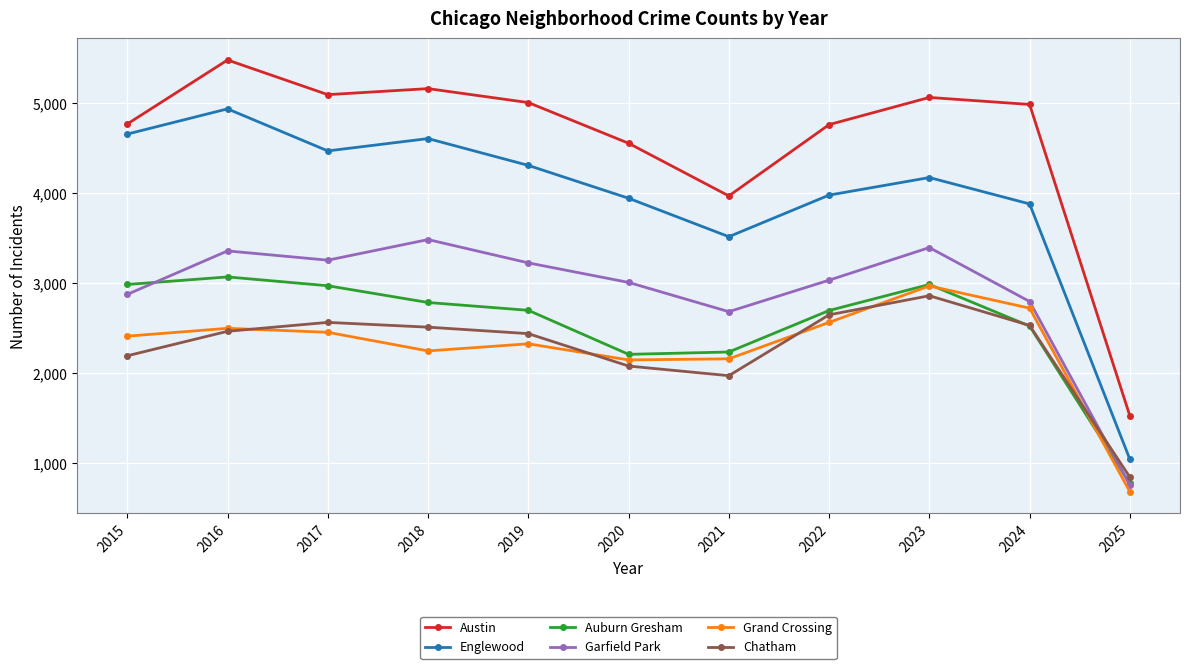

What is the difference between the maximum and second lowest values in the Auburn Gresham series?

860